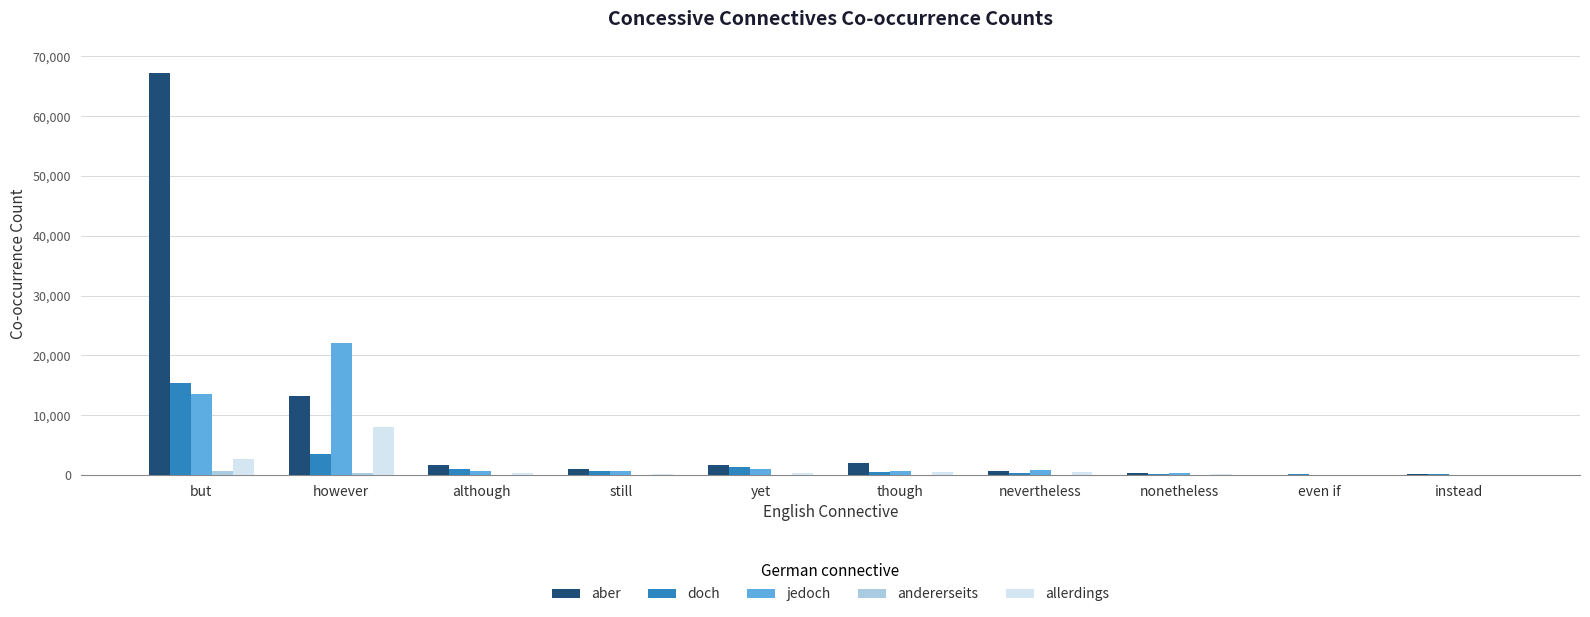

Which category has the highest value in the doch series?

but